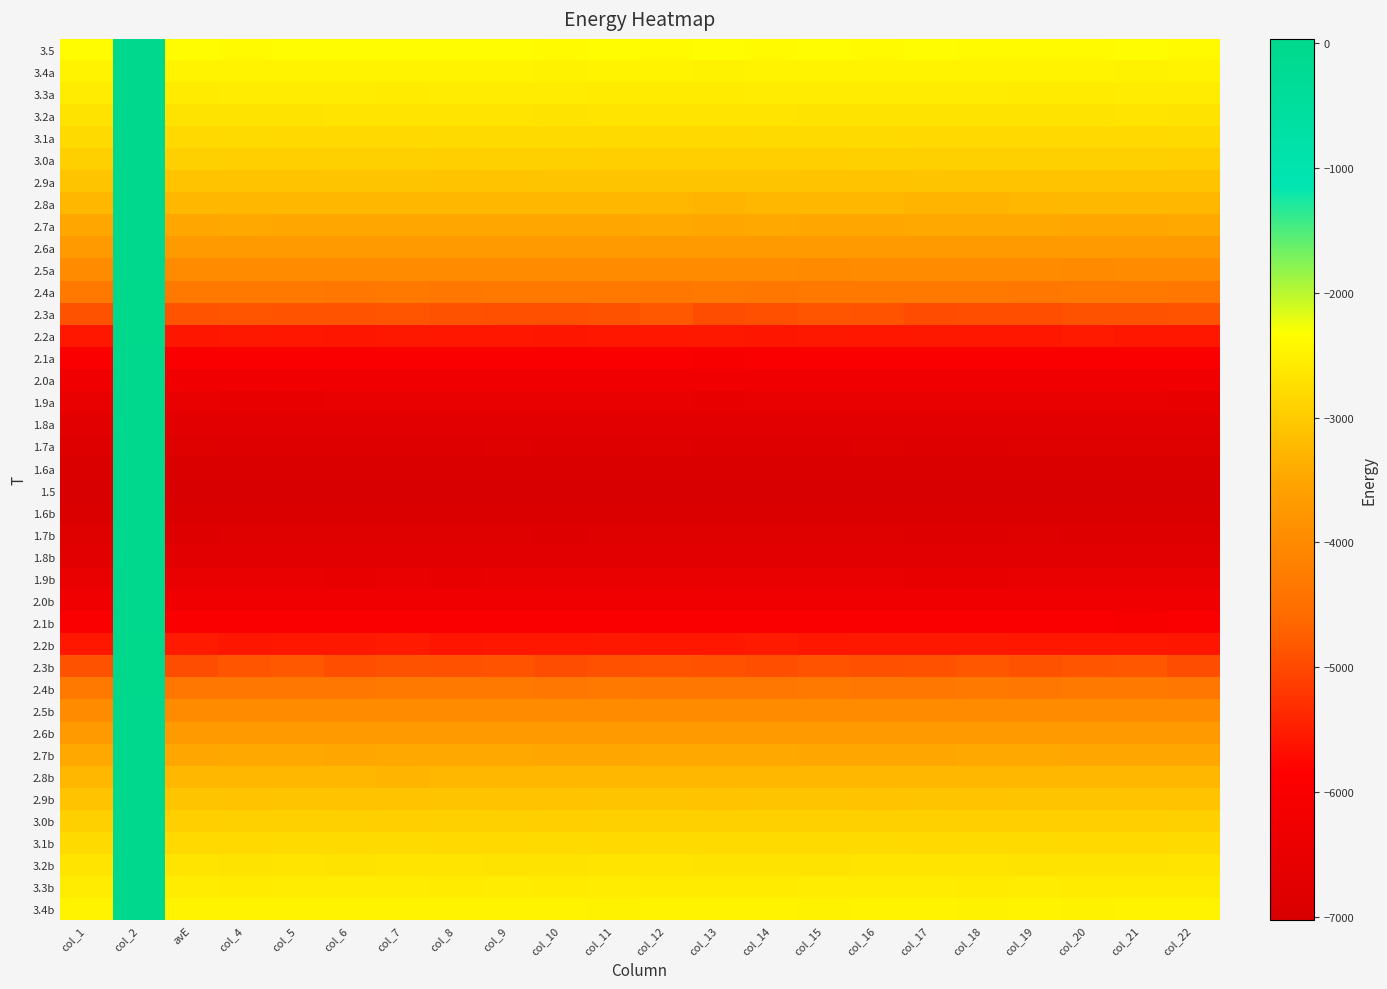

Reading left to right, transcribe all the data shown in this chart.

3.5: col_1=-2376.8	col_2=4.6	avE=-2374.2	col_4=-2383.7	col_5=-2374.8	col_6=-2366.0	col_7=-2372.8	col_8=-2376.6	col_9=-2377.9	col_10=-2385.1	col_11=-2373.1	col_12=-2379.0	col_13=-2375.4	col_14=-2380.2	col_15=-2374.9	col_16=-2380.2	col_17=-2370.7	col_18=-2381.9	col_19=-2379.3	col_20=-2378.4	col_21=-2373.0	col_22=-2378.7
3.4a: col_1=-2470.4	col_2=3.8	avE=-2468.7	col_4=-2468.4	col_5=-2467.4	col_6=-2472.4	col_7=-2467.1	col_8=-2473.9	col_9=-2473.4	col_10=-2476.1	col_11=-2472.2	col_12=-2471.8	col_13=-2475.1	col_14=-2470.8	col_15=-2467.2	col_16=-2466.3	col_17=-2470.0	col_18=-2462.9	col_19=-2465.1	col_20=-2472.4	col_21=-2476.7	col_22=-2470.1
3.3a: col_1=-2569.6	col_2=4.1	avE=-2574.4	col_4=-2566.5	col_5=-2566.4	col_6=-2561.2	col_7=-2578.2	col_8=-2570.4	col_9=-2568.3	col_10=-2564.3	col_11=-2572.4	col_12=-2572.2	col_13=-2574.3	col_14=-2570.2	col_15=-2566.4	col_16=-2566.1	col_17=-2568.5	col_18=-2568.3	col_19=-2572.3	col_20=-2573.7	col_21=-2566.1	col_22=-2571.3
3.2a: col_1=-2682.6	col_2=4.0	avE=-2685.1	col_4=-2683.3	col_5=-2684.3	col_6=-2680.5	col_7=-2673.8	col_8=-2681.5	col_9=-2680.3	col_10=-2686.5	col_11=-2681.6	col_12=-2679.7	col_13=-2680.9	col_14=-2677.6	col_15=-2685.8	col_16=-2684.8	col_17=-2686.2	col_18=-2688.7	col_19=-2682.8	col_20=-2684.7	col_21=-2676.2	col_22=-2688.7
3.1a: col_1=-2805.3	col_2=5.8	avE=-2807.5	col_4=-2805.0	col_5=-2809.1	col_6=-2811.5	col_7=-2806.5	col_8=-2802.9	col_9=-2800.3	col_10=-2794.5	col_11=-2798.6	col_12=-2809.1	col_13=-2813.8	col_14=-2800.6	col_15=-2803.2	col_16=-2800.8	col_17=-2806.1	col_18=-2809.6	col_19=-2807.0	col_20=-2816.0	col_21=-2808.6	col_22=-2795.3
3.0a: col_1=-2943.5	col_2=4.3	avE=-2942.5	col_4=-2949.3	col_5=-2946.3	col_6=-2940.9	col_7=-2941.6	col_8=-2948.4	col_9=-2942.8	col_10=-2943.3	col_11=-2945.1	col_12=-2945.9	col_13=-2948.4	col_14=-2950.0	col_15=-2944.5	col_16=-2941.8	col_17=-2943.3	col_18=-2942.5	col_19=-2936.3	col_20=-2938.9	col_21=-2932.3	col_22=-2944.9
2.9a: col_1=-3095.5	col_2=3.9	avE=-3100.1	col_4=-3099.1	col_5=-3098.5	col_6=-3093.6	col_7=-3086.1	col_8=-3099.5	col_9=-3096.0	col_10=-3089.1	col_11=-3090.5	col_12=-3094.8	col_13=-3093.1	col_14=-3094.3	col_15=-3095.6	col_16=-3096.3	col_17=-3091.5	col_18=-3098.3	col_19=-3099.9	col_20=-3099.3	col_21=-3095.8	col_22=-3098.6
2.8a: col_1=-3270.6	col_2=5.0	avE=-3270.5	col_4=-3268.3	col_5=-3263.5	col_6=-3271.3	col_7=-3264.1	col_8=-3273.1	col_9=-3268.7	col_10=-3265.5	col_11=-3272.8	col_12=-3273.5	col_13=-3279.3	col_14=-3273.6	col_15=-3274.1	col_16=-3268.2	col_17=-3277.8	col_18=-3278.5	col_19=-3270.3	col_20=-3260.9	col_21=-3269.7	col_22=-3267.7
2.7a: col_1=-3470.2	col_2=6.8	avE=-3478.6	col_4=-3457.3	col_5=-3473.2	col_6=-3475.7	col_7=-3470.7	col_8=-3469.3	col_9=-3482.8	col_10=-3469.9	col_11=-3473.7	col_12=-3466.6	col_13=-3481.1	col_14=-3467.7	col_15=-3473.7	col_16=-3471.6	col_17=-3459.6	col_18=-3463.7	col_19=-3463.9	col_20=-3473.4	col_21=-3470.3	col_22=-3461.5
2.6a: col_1=-3701.4	col_2=5.0	avE=-3696.4	col_4=-3702.8	col_5=-3705.6	col_6=-3701.7	col_7=-3701.1	col_8=-3693.4	col_9=-3698.4	col_10=-3708.9	col_11=-3704.7	col_12=-3703.4	col_13=-3705.8	col_14=-3707.6	col_15=-3702.9	col_16=-3710.5	col_17=-3697.2	col_18=-3696.3	col_19=-3695.0	col_20=-3703.9	col_21=-3695.4	col_22=-3697.1
2.5a: col_1=-3983.2	col_2=7.3	avE=-3984.6	col_4=-3976.0	col_5=-3974.7	col_6=-3980.5	col_7=-3989.5	col_8=-3979.4	col_9=-3984.4	col_10=-3987.2	col_11=-3979.2	col_12=-3973.4	col_13=-3978.5	col_14=-3976.7	col_15=-4002.9	col_16=-3987.8	col_17=-3977.5	col_18=-3989.0	col_19=-3981.1	col_20=-3995.8	col_21=-3981.6	col_22=-3984.6
2.4a: col_1=-4333.4	col_2=11.0	avE=-4335.5	col_4=-4332.9	col_5=-4324.6	col_6=-4344.1	col_7=-4331.0	col_8=-4341.6	col_9=-4328.8	col_10=-4331.1	col_11=-4332.2	col_12=-4347.3	col_13=-4336.7	col_14=-4344.9	col_15=-4324.3	col_16=-4315.7	col_17=-4326.9	col_18=-4307.4	col_19=-4354.0	col_20=-4336.4	col_21=-4329.0	col_22=-4344.0
2.3a: col_1=-4897.7	col_2=34.7	avE=-4887.4	col_4=-4866.3	col_5=-4879.8	col_6=-4875.2	col_7=-4862.1	col_8=-4890.3	col_9=-4923.7	col_10=-4925.4	col_11=-4893.1	col_12=-4828.3	col_13=-4951.4	col_14=-4919.9	col_15=-4861.6	col_16=-4876.8	col_17=-4961.8	col_18=-4943.9	col_19=-4937.9	col_20=-4890.7	col_21=-4900.5	col_22=-4878.5
2.2a: col_1=-5570.3	col_2=10.1	avE=-5583.8	col_4=-5561.7	col_5=-5572.3	col_6=-5584.8	col_7=-5564.0	col_8=-5572.8	col_9=-5569.0	col_10=-5584.5	col_11=-5576.1	col_12=-5570.6	col_13=-5557.4	col_14=-5582.4	col_15=-5564.2	col_16=-5576.3	col_17=-5563.9	col_18=-5577.0	col_19=-5566.9	col_20=-5544.2	col_21=-5565.6	col_22=-5569.3
2.1a: col_1=-5980.1	col_2=6.6	avE=-5977.0	col_4=-5986.8	col_5=-5978.5	col_6=-5979.2	col_7=-5984.8	col_8=-5986.1	col_9=-5983.0	col_10=-5977.0	col_11=-5979.6	col_12=-5971.7	col_13=-5995.1	col_14=-5972.3	col_15=-5975.4	col_16=-5983.6	col_17=-5986.9	col_18=-5988.8	col_19=-5971.3	col_20=-5972.1	col_21=-5974.3	col_22=-5979.5
2.0a: col_1=-6284.5	col_2=4.7	avE=-6283.9	col_4=-6290.0	col_5=-6276.5	col_6=-6288.4	col_7=-6285.2	col_8=-6292.6	col_9=-6281.8	col_10=-6278.7	col_11=-6286.2	col_12=-6281.4	col_13=-6285.9	col_14=-6283.7	col_15=-6291.5	col_16=-6287.9	col_17=-6277.6	col_18=-6276.8	col_19=-6281.7	col_20=-6288.6	col_21=-6286.1	col_22=-6285.0
1.9a: col_1=-6513.5	col_2=2.9	avE=-6512.7	col_4=-6517.4	col_5=-6517.0	col_6=-6514.2	col_7=-6515.4	col_8=-6512.8	col_9=-6509.1	col_10=-6513.2	col_11=-6516.3	col_12=-6511.8	col_13=-6517.8	col_14=-6513.4	col_15=-6510.2	col_16=-6515.0	col_17=-6510.5	col_18=-6510.2	col_19=-6510.7	col_20=-6514.3	col_21=-6509.4	col_22=-6518.1
1.8a: col_1=-6693.9	col_2=3.1	avE=-6689.8	col_4=-6691.4	col_5=-6695.4	col_6=-6689.7	col_7=-6693.4	col_8=-6699.2	col_9=-6694.8	col_10=-6691.8	col_11=-6688.4	col_12=-6699.2	col_13=-6697.3	col_14=-6693.0	col_15=-6696.9	col_16=-6692.1	col_17=-6693.3	col_18=-6691.1	col_19=-6696.5	col_20=-6697.6	col_21=-6693.2	col_22=-6693.5
1.7a: col_1=-6834.4	col_2=2.4	avE=-6832.0	col_4=-6834.9	col_5=-6837.8	col_6=-6837.5	col_7=-6834.5	col_8=-6834.7	col_9=-6833.1	col_10=-6837.7	col_11=-6834.7	col_12=-6830.6	col_13=-6834.4	col_14=-6835.5	col_15=-6838.5	col_16=-6830.9	col_17=-6834.8	col_18=-6836.1	col_19=-6830.0	col_20=-6833.6	col_21=-6833.8	col_22=-6833.1
1.6a: col_1=-6941.8	col_2=1.7	avE=-6943.0	col_4=-6945.2	col_5=-6942.0	col_6=-6940.8	col_7=-6938.7	col_8=-6943.7	col_9=-6939.6	col_10=-6942.2	col_11=-6938.4	col_12=-6941.2	col_13=-6942.1	col_14=-6943.6	col_15=-6942.9	col_16=-6941.6	col_17=-6942.9	col_18=-6942.7	col_19=-6942.5	col_20=-6940.4	col_21=-6940.5	col_22=-6942.3
1.5: col_1=-7024.7	col_2=1.3	avE=-7027.1	col_4=-7023.3	col_5=-7022.5	col_6=-7026.2	col_7=-7025.5	col_8=-7023.1	col_9=-7025.2	col_10=-7024.3	col_11=-7025.7	col_12=-7026.0	col_13=-7024.1	col_14=-7022.5	col_15=-7025.1	col_16=-7025.8	col_17=-7025.1	col_18=-7023.0	col_19=-7024.0	col_20=-7024.7	col_21=-7025.2	col_22=-7025.7
1.6b: col_1=-6940.8	col_2=1.9	avE=-6939.7	col_4=-6940.0	col_5=-6940.1	col_6=-6939.0	col_7=-6940.2	col_8=-6939.4	col_9=-6942.7	col_10=-6945.7	col_11=-6942.8	col_12=-6938.7	col_13=-6941.2	col_14=-6938.3	col_15=-6939.4	col_16=-6940.9	col_17=-6942.4	col_18=-6942.0	col_19=-6938.7	col_20=-6940.2	col_21=-6942.4	col_22=-6943.3
1.7b: col_1=-6832.6	col_2=2.4	avE=-6834.7	col_4=-6833.3	col_5=-6833.6	col_6=-6833.8	col_7=-6830.1	col_8=-6831.2	col_9=-6829.9	col_10=-6836.0	col_11=-6831.1	col_12=-6833.8	col_13=-6828.7	col_14=-6831.3	col_15=-6832.1	col_16=-6828.4	col_17=-6834.4	col_18=-6834.2	col_19=-6829.4	col_20=-6836.5	col_21=-6834.6	col_22=-6834.9
1.8b: col_1=-6693.5	col_2=2.7	avE=-6690.6	col_4=-6697.7	col_5=-6695.7	col_6=-6695.4	col_7=-6694.3	col_8=-6693.8	col_9=-6695.0	col_10=-6695.4	col_11=-6688.9	col_12=-6690.2	col_13=-6692.5	col_14=-6698.2	col_15=-6691.1	col_16=-6696.3	col_17=-6693.3	col_18=-6693.4	col_19=-6690.8	col_20=-6688.9	col_21=-6693.6	col_22=-6694.1
1.9b: col_1=-6513.5	col_2=3.6	avE=-6514.2	col_4=-6510.5	col_5=-6508.1	col_6=-6519.9	col_7=-6514.0	col_8=-6518.9	col_9=-6514.4	col_10=-6512.4	col_11=-6511.5	col_12=-6508.3	col_13=-6515.3	col_14=-6509.4	col_15=-6516.0	col_16=-6510.3	col_17=-6519.0	col_18=-6516.9	col_19=-6511.5	col_20=-6510.2	col_21=-6514.8	col_22=-6514.9
2.0b: col_1=-6287.4	col_2=3.7	avE=-6288.5	col_4=-6291.6	col_5=-6288.3	col_6=-6290.4	col_7=-6291.1	col_8=-6284.6	col_9=-6279.8	col_10=-6283.0	col_11=-6286.9	col_12=-6281.1	col_13=-6287.5	col_14=-6286.4	col_15=-6291.4	col_16=-6286.5	col_17=-6288.8	col_18=-6294.1	col_19=-6288.9	col_20=-6282.4	col_21=-6289.3	col_22=-6286.9
2.1b: col_1=-5983.9	col_2=5.3	avE=-5974.1	col_4=-5991.8	col_5=-5986.8	col_6=-5977.5	col_7=-5978.5	col_8=-5981.9	col_9=-5986.2	col_10=-5986.2	col_11=-5975.2	col_12=-5985.5	col_13=-5987.5	col_14=-5980.5	col_15=-5981.0	col_16=-5979.6	col_17=-5986.2	col_18=-5991.9	col_19=-5986.8	col_20=-5982.6	col_21=-5992.8	col_22=-5985.2
2.2b: col_1=-5567.4	col_2=14.2	avE=-5538.3	col_4=-5579.4	col_5=-5574.0	col_6=-5564.5	col_7=-5540.7	col_8=-5594.3	col_9=-5566.7	col_10=-5571.3	col_11=-5564.8	col_12=-5567.4	col_13=-5573.6	col_14=-5545.1	col_15=-5578.2	col_16=-5560.4	col_17=-5564.1	col_18=-5564.3	col_19=-5568.9	col_20=-5578.0	col_21=-5565.1	col_22=-5589.0
2.3b: col_1=-4898.5	col_2=35.8	avE=-4949.5	col_4=-4872.5	col_5=-4824.3	col_6=-4941.0	col_7=-4889.5	col_8=-4914.5	col_9=-4875.9	col_10=-4948.0	col_11=-4905.6	col_12=-4884.9	col_13=-4903.5	col_14=-4930.4	col_15=-4880.4	col_16=-4919.4	col_17=-4904.2	col_18=-4850.6	col_19=-4897.5	col_20=-4873.6	col_21=-4849.6	col_22=-4954.5
2.4b: col_1=-4335.4	col_2=14.0	avE=-4349.9	col_4=-4338.4	col_5=-4349.9	col_6=-4339.7	col_7=-4311.9	col_8=-4337.0	col_9=-4329.3	col_10=-4342.1	col_11=-4304.3	col_12=-4344.7	col_13=-4349.0	col_14=-4339.2	col_15=-4320.8	col_16=-4350.2	col_17=-4342.2	col_18=-4309.6	col_19=-4347.6	col_20=-4327.3	col_21=-4333.3	col_22=-4342.3
2.5b: col_1=-3980.8	col_2=6.4	avE=-3974.1	col_4=-3977.5	col_5=-3984.6	col_6=-3971.8	col_7=-3982.9	col_8=-3988.4	col_9=-3983.5	col_10=-3972.2	col_11=-3986.7	col_12=-3987.4	col_13=-3990.4	col_14=-3990.6	col_15=-3976.5	col_16=-3979.0	col_17=-3978.9	col_18=-3969.5	col_19=-3980.3	col_20=-3986.6	col_21=-3974.9	col_22=-3979.3
2.6b: col_1=-3700.6	col_2=6.3	avE=-3712.8	col_4=-3699.3	col_5=-3696.6	col_6=-3696.5	col_7=-3699.7	col_8=-3701.9	col_9=-3691.5	col_10=-3707.4	col_11=-3697.8	col_12=-3710.1	col_13=-3712.4	col_14=-3701.4	col_15=-3696.6	col_16=-3707.6	col_17=-3693.3	col_18=-3695.1	col_19=-3696.3	col_20=-3701.5	col_21=-3695.2	col_22=-3699.6
2.7b: col_1=-3467.9	col_2=5.3	avE=-3468.1	col_4=-3460.4	col_5=-3465.7	col_6=-3474.5	col_7=-3466.6	col_8=-3465.0	col_9=-3466.1	col_10=-3471.5	col_11=-3475.9	col_12=-3464.7	col_13=-3464.0	col_14=-3467.7	col_15=-3469.4	col_16=-3480.0	col_17=-3470.7	col_18=-3460.8	col_19=-3458.1	col_20=-3469.7	col_21=-3469.0	col_22=-3469.7
2.8b: col_1=-3270.3	col_2=3.8	avE=-3271.7	col_4=-3273.7	col_5=-3269.0	col_6=-3272.4	col_7=-3276.3	col_8=-3266.7	col_9=-3274.1	col_10=-3262.3	col_11=-3271.4	col_12=-3261.9	col_13=-3265.8	col_14=-3271.2	col_15=-3270.2	col_16=-3271.3	col_17=-3269.3	col_18=-3268.9	col_19=-3273.4	col_20=-3273.7	col_21=-3273.7	col_22=-3269.0
2.9b: col_1=-3096.1	col_2=3.6	avE=-3095.6	col_4=-3096.5	col_5=-3093.7	col_6=-3100.1	col_7=-3097.2	col_8=-3089.9	col_9=-3096.3	col_10=-3098.4	col_11=-3094.2	col_12=-3095.1	col_13=-3096.9	col_14=-3092.3	col_15=-3094.1	col_16=-3097.8	col_17=-3094.0	col_18=-3099.2	col_19=-3093.3	col_20=-3091.8	col_21=-3106.9	col_22=-3097.9
3.0b: col_1=-2943.2	col_2=4.2	avE=-2948.0	col_4=-2938.1	col_5=-2941.6	col_6=-2941.9	col_7=-2946.3	col_8=-2939.9	col_9=-2939.2	col_10=-2947.6	col_11=-2943.2	col_12=-2943.5	col_13=-2938.5	col_14=-2942.7	col_15=-2943.0	col_16=-2939.1	col_17=-2940.9	col_18=-2950.0	col_19=-2948.7	col_20=-2948.9	col_21=-2947.5	col_22=-2936.3
3.1b: col_1=-2805.2	col_2=5.0	avE=-2806.3	col_4=-2808.0	col_5=-2804.5	col_6=-2799.4	col_7=-2804.1	col_8=-2816.3	col_9=-2806.6	col_10=-2797.5	col_11=-2808.8	col_12=-2804.8	col_13=-2801.3	col_14=-2805.1	col_15=-2804.3	col_16=-2800.8	col_17=-2815.2	col_18=-2799.7	col_19=-2804.9	col_20=-2806.8	col_21=-2809.7	col_22=-2799.1
3.2b: col_1=-2681.3	col_2=4.2	avE=-2677.1	col_4=-2689.3	col_5=-2670.2	col_6=-2682.2	col_7=-2681.0	col_8=-2679.7	col_9=-2682.6	col_10=-2683.9	col_11=-2679.3	col_12=-2676.0	col_13=-2684.2	col_14=-2682.0	col_15=-2685.7	col_16=-2680.3	col_17=-2680.6	col_18=-2679.1	col_19=-2687.7	col_20=-2683.1	col_21=-2683.0	col_22=-2679.6
3.3b: col_1=-2571.3	col_2=5.2	avE=-2568.0	col_4=-2572.8	col_5=-2562.8	col_6=-2566.8	col_7=-2568.2	col_8=-2574.1	col_9=-2571.3	col_10=-2579.3	col_11=-2568.4	col_12=-2571.8	col_13=-2579.2	col_14=-2573.1	col_15=-2563.2	col_16=-2562.9	col_17=-2570.0	col_18=-2577.4	col_19=-2569.8	col_20=-2572.3	col_21=-2575.9	col_22=-2578.5
3.4b: col_1=-2470.1	col_2=4.3	avE=-2470.3	col_4=-2473.0	col_5=-2470.3	col_6=-2467.0	col_7=-2474.3	col_8=-2469.9	col_9=-2463.8	col_10=-2468.6	col_11=-2475.6	col_12=-2470.8	col_13=-2464.8	col_14=-2461.6	col_15=-2477.6	col_16=-2469.3	col_17=-2469.6	col_18=-2475.6	col_19=-2469.7	col_20=-2475.0	col_21=-2465.6	col_22=-2468.7